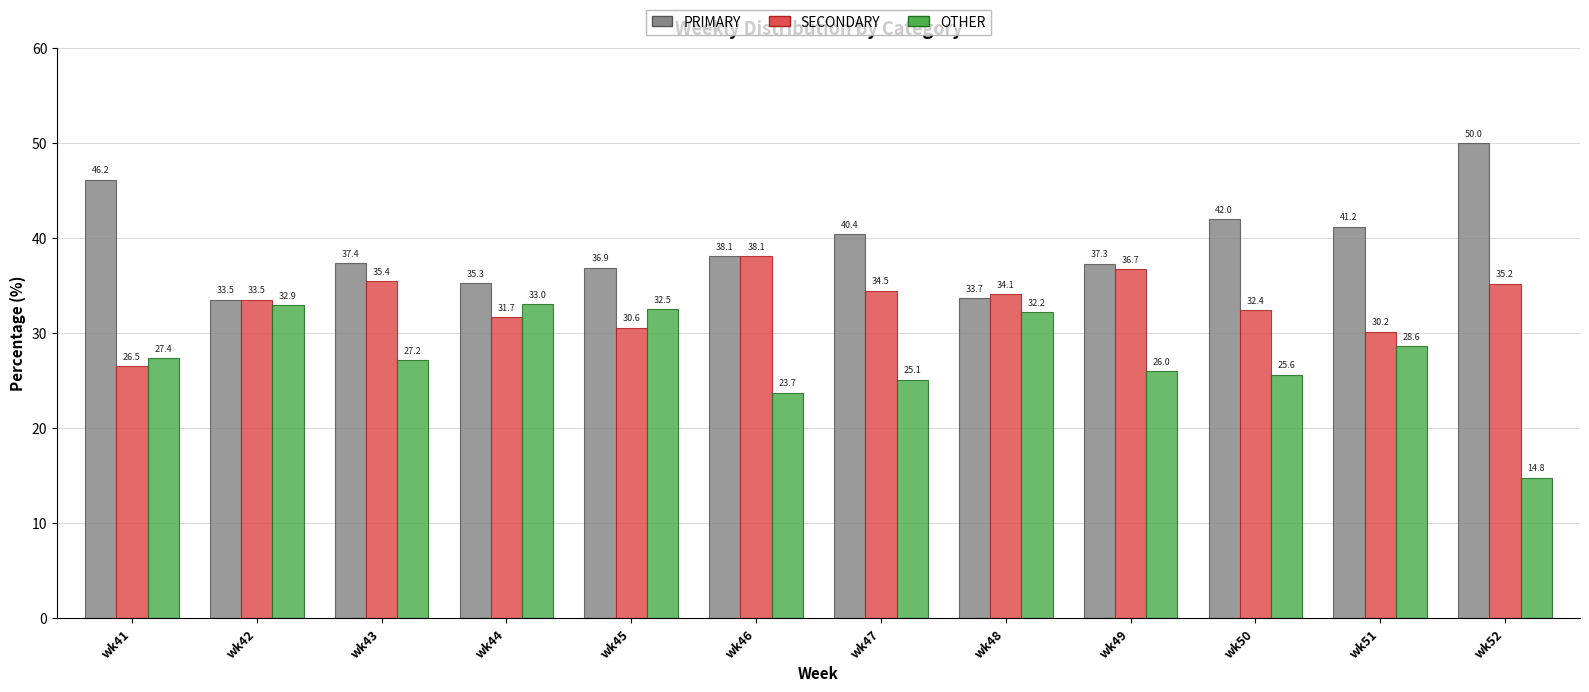

Reading left to right, transcribe all the data shown in this chart.

PRIMARY: 46.2	33.5	37.4	35.3	36.9	38.1	40.4	33.7	37.3	42.0	41.2	50.0
SECONDARY: 26.5	33.5	35.4	31.7	30.6	38.1	34.5	34.1	36.7	32.4	30.2	35.2
OTHER: 27.4	32.9	27.2	33.0	32.5	23.7	25.1	32.2	26.0	25.6	28.6	14.8